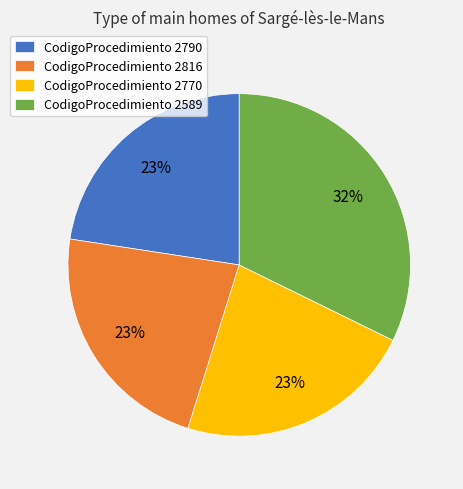

Combined, do CodigoProcedimiento 2816 and CodigoProcedimiento 2589 account for over 50%?

Yes